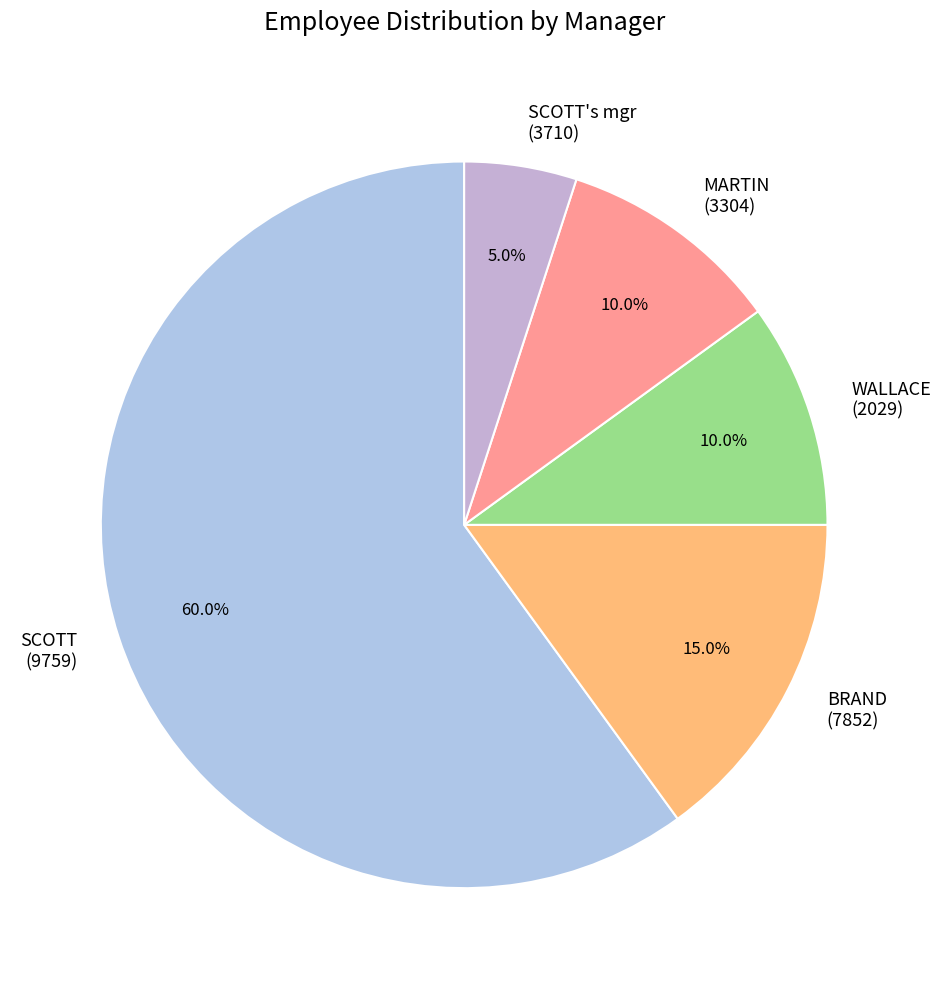

What is the smallest slice in the pie chart?

SCOTT's mgr (3710)